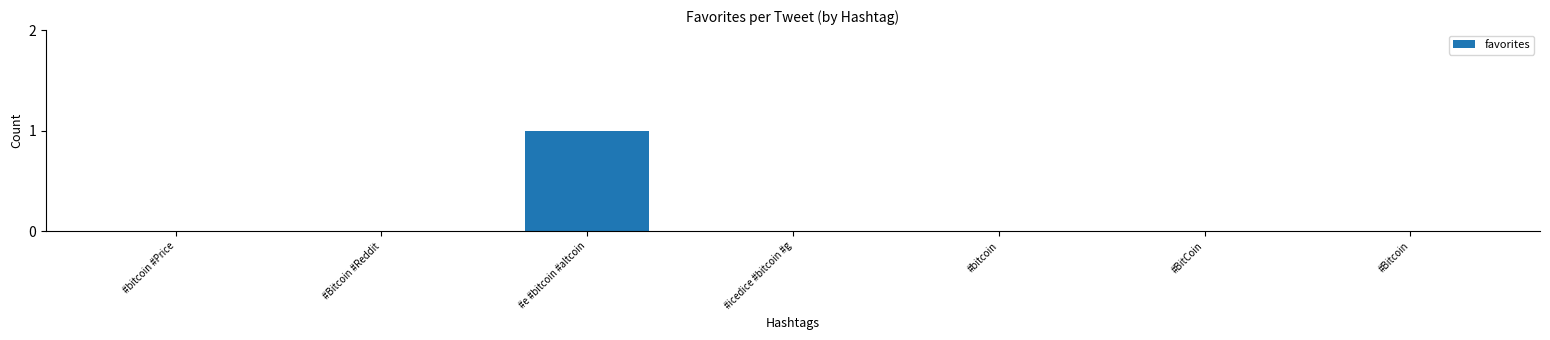

True or false: the data shows 0 at #Bitcoin.

True